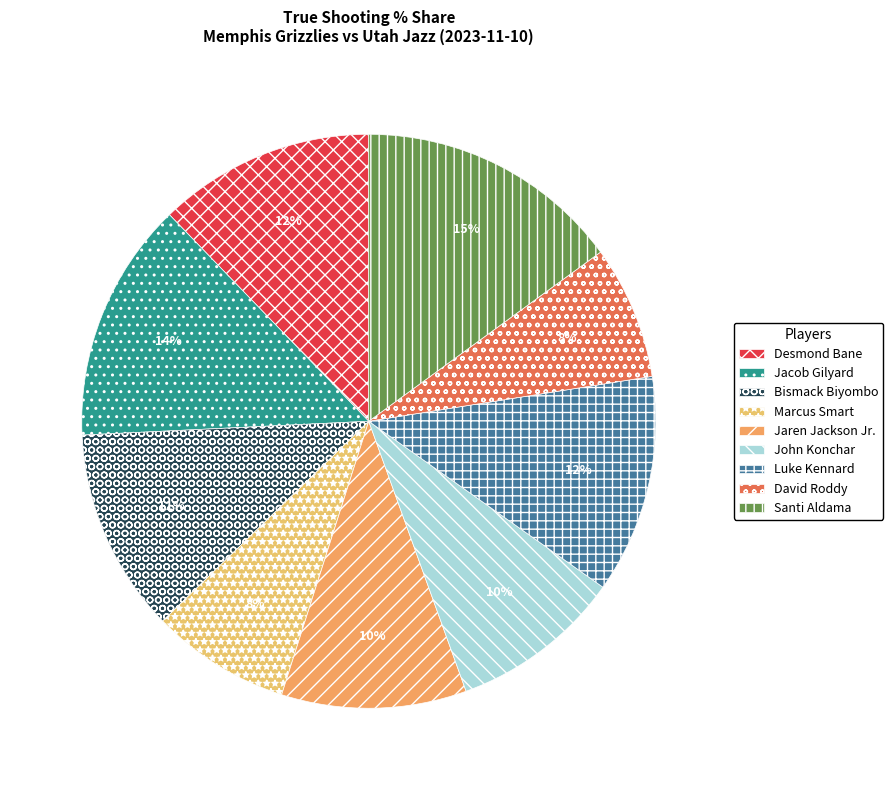

What percentage is the David Roddy slice, to the nearest percent?

8%